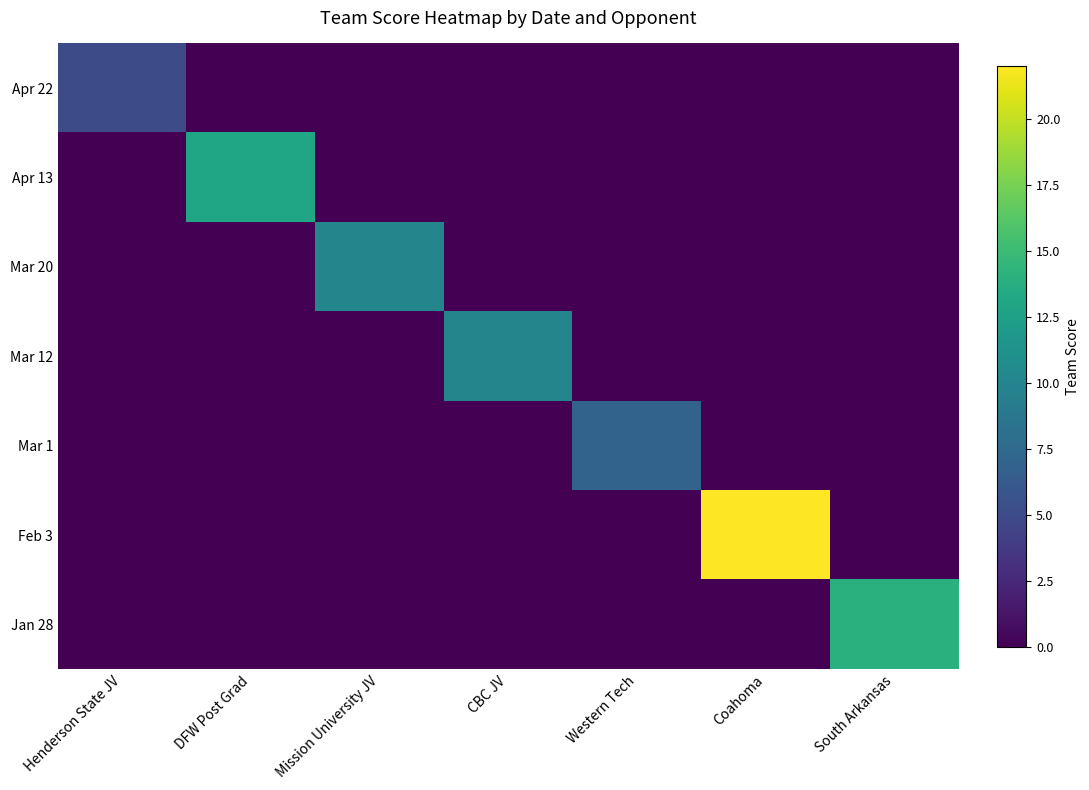

What is the spread (max minus min) of values at CBC JV?

10